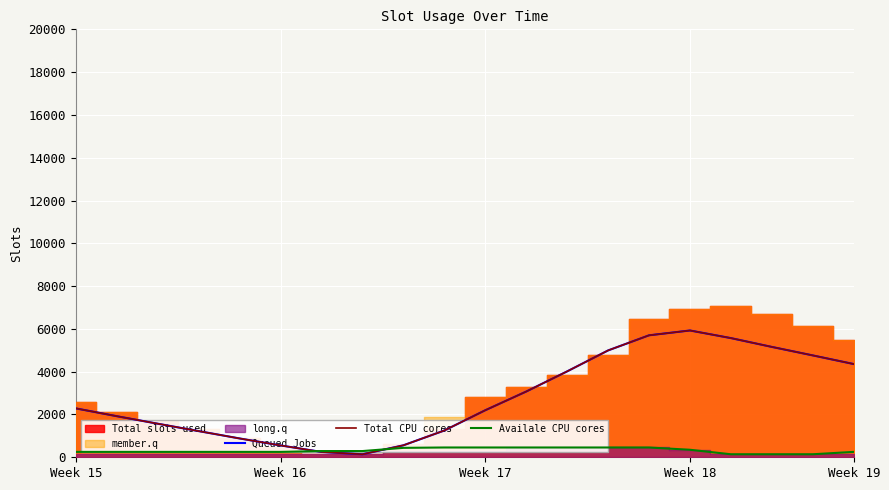

True or false: Queued Jobs and Total CPU cores cross at least once.

False